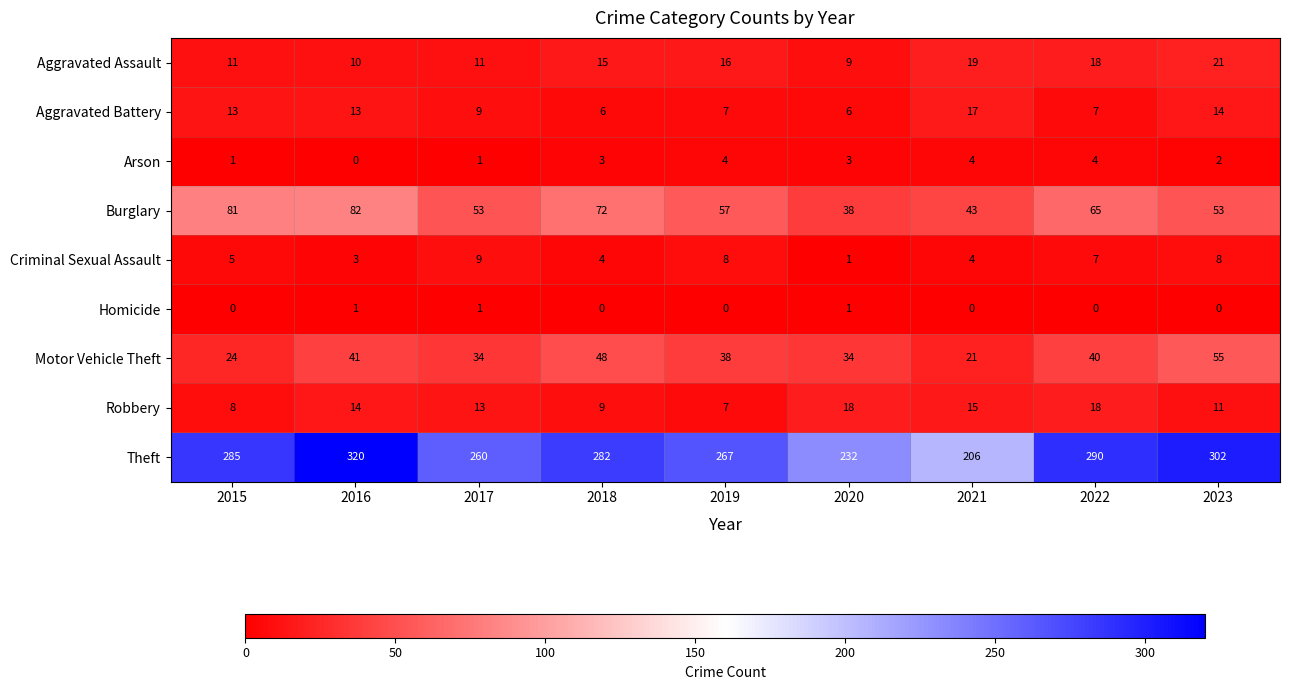

What is the maximum value shown in the chart?

320